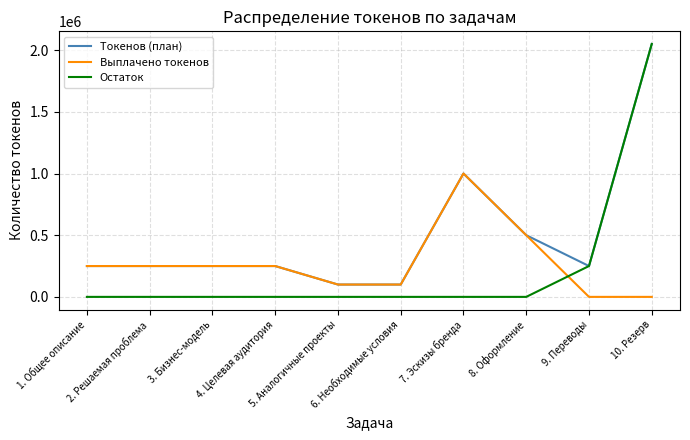

Reading left to right, what are all the values shown in this chart?

Токенов (план): 250000	250000	250000	250000	100000	100000	1000000	500000	250000	2050000
Выплачено токенов: 250000	250000	250000	250000	100000	100000	1000000	500000	0	0
Остаток: 0	0	0	0	0	0	0	0	250000	2050000